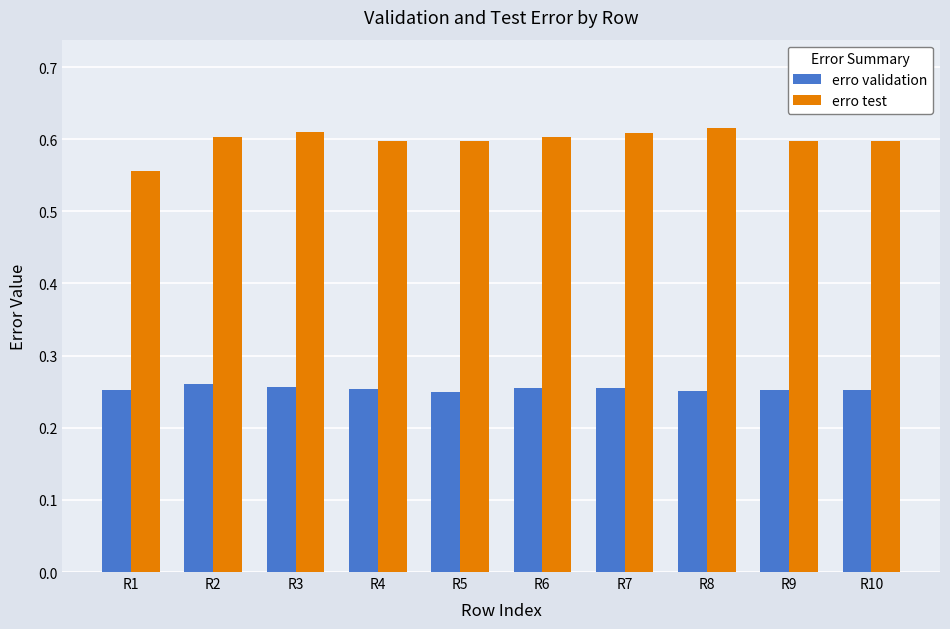

How many erro test values are between 0 and 1?

10